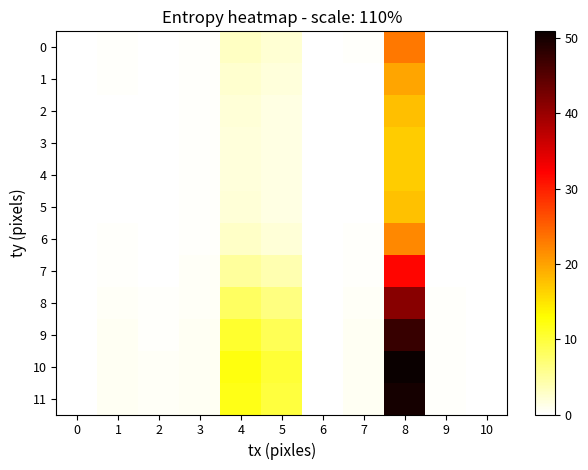

Which series changed the most between 2 and 3?

8